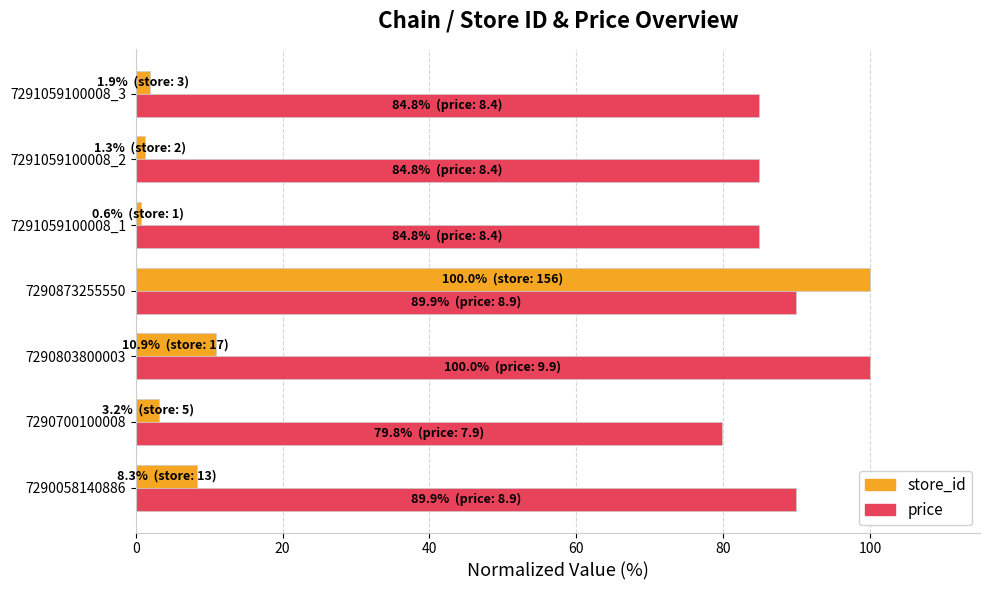

What is the minimum value for price?

79.8